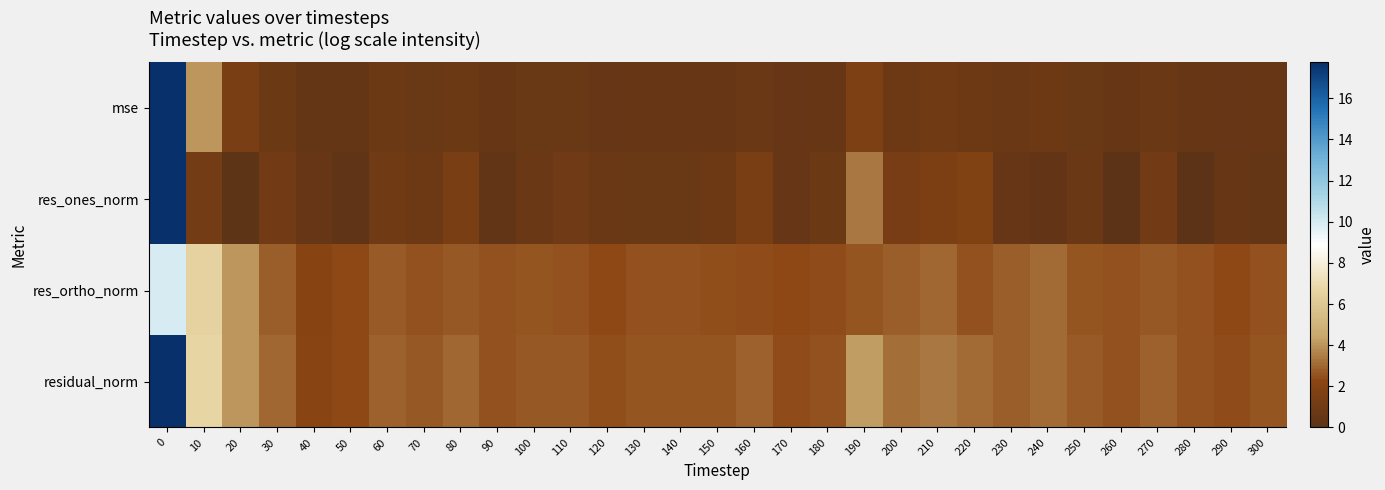

What is the difference between the highest and lowest values at 70?

2.0